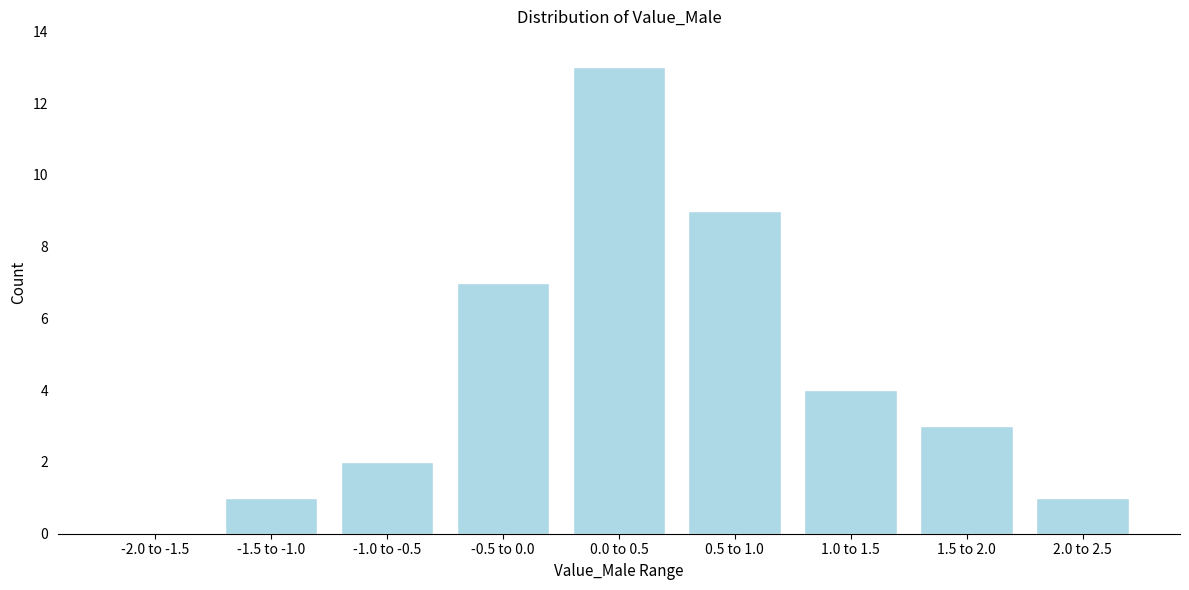

Reading left to right, what are all the values shown in this chart?

-2.0 to -1.5=0	-1.5 to -1.0=1	-1.0 to -0.5=2	-0.5 to 0.0=7	0.0 to 0.5=13	0.5 to 1.0=9	1.0 to 1.5=4	1.5 to 2.0=3	2.0 to 2.5=1